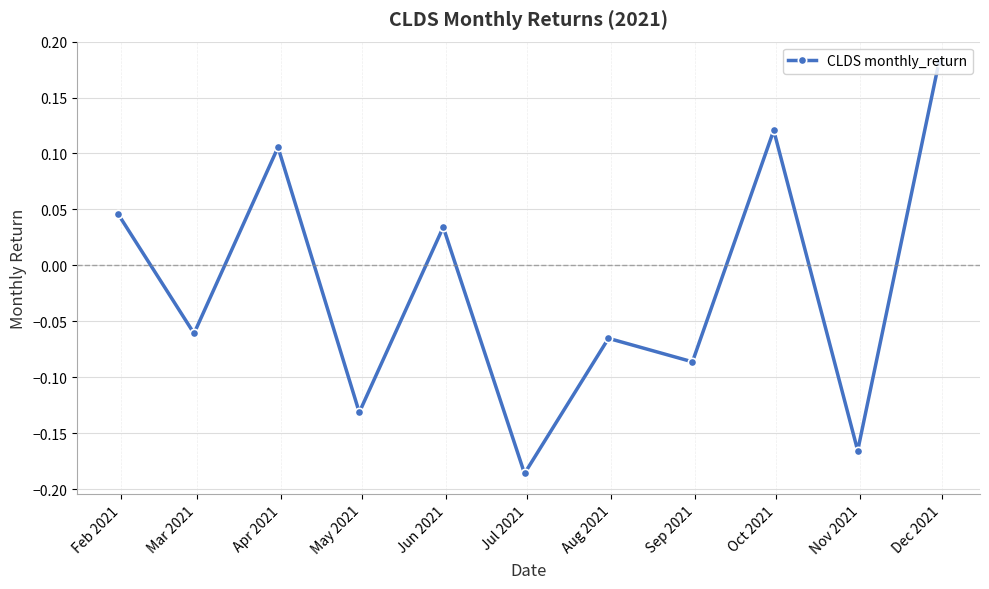

What is the difference between the maximum and minimum values?

0.4